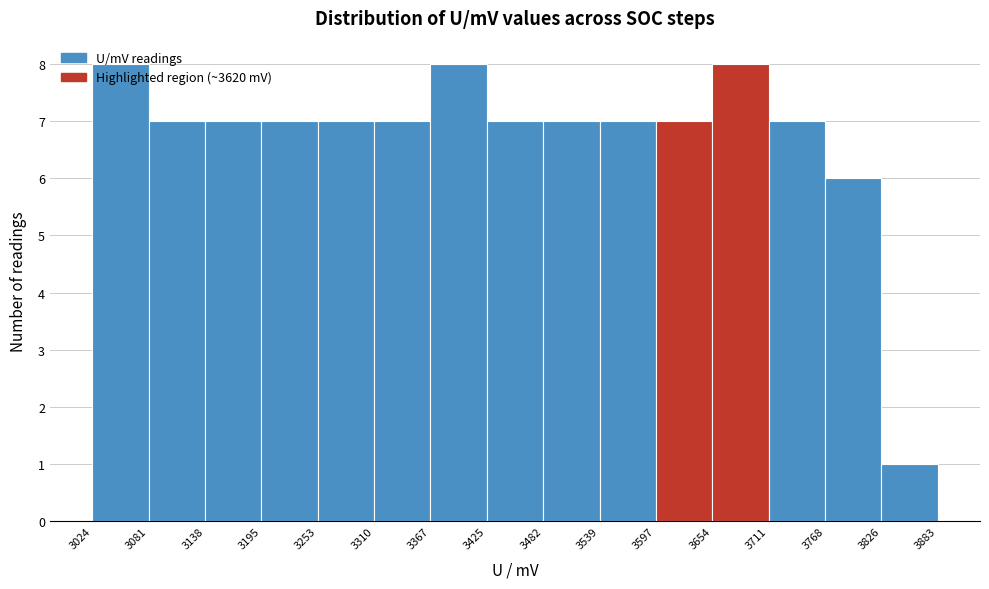

What is the height of the bar covering 3539 to 3597 on the x-axis? The values are not printed on the chart, so give them approximately, as read against the axis.

7